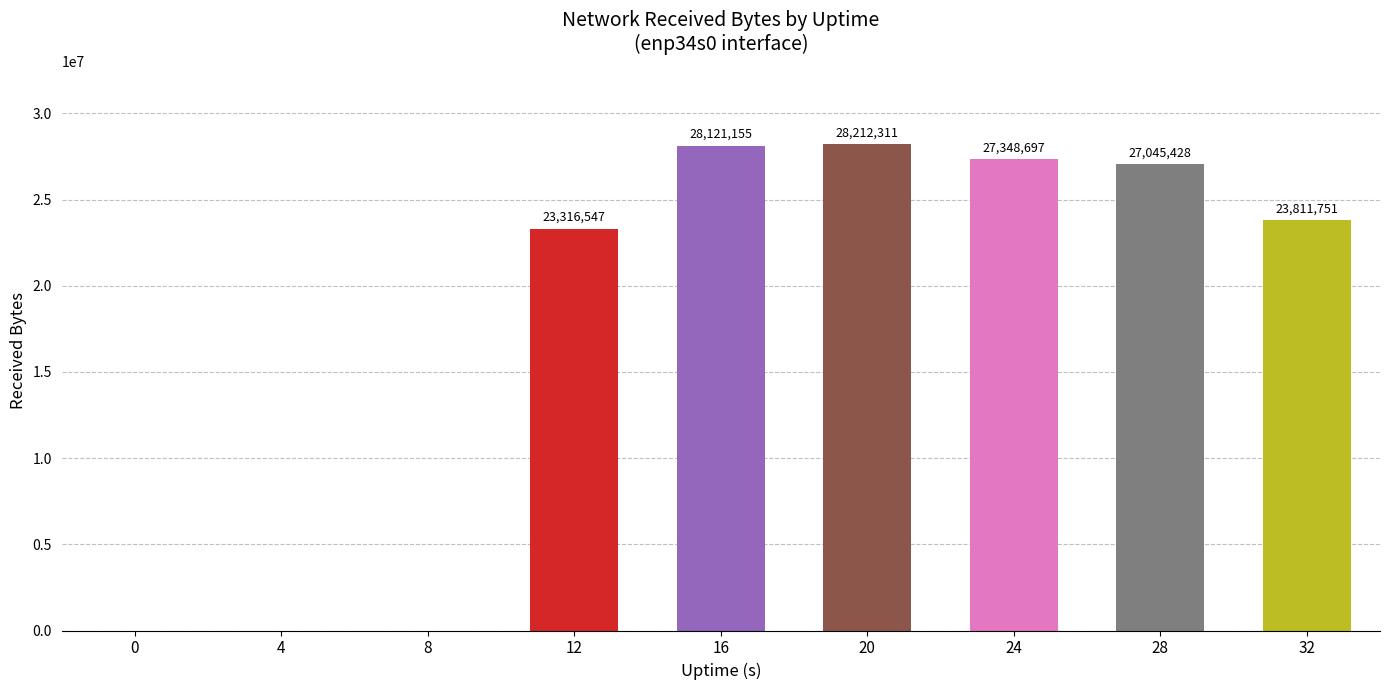

Are the bars horizontal?

No